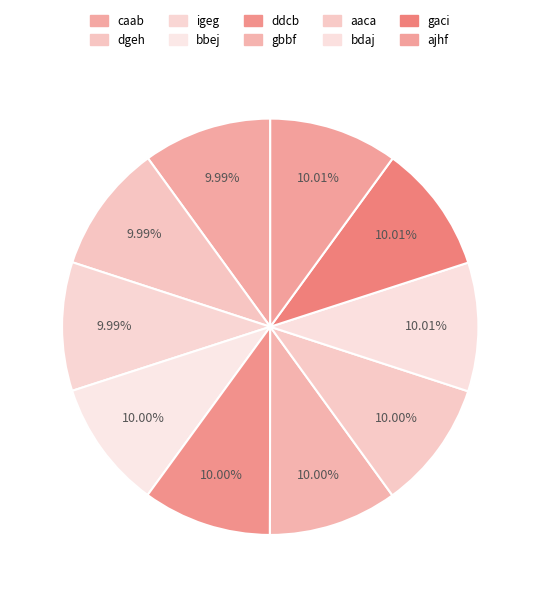

Is bdaj the majority of the pie?

No